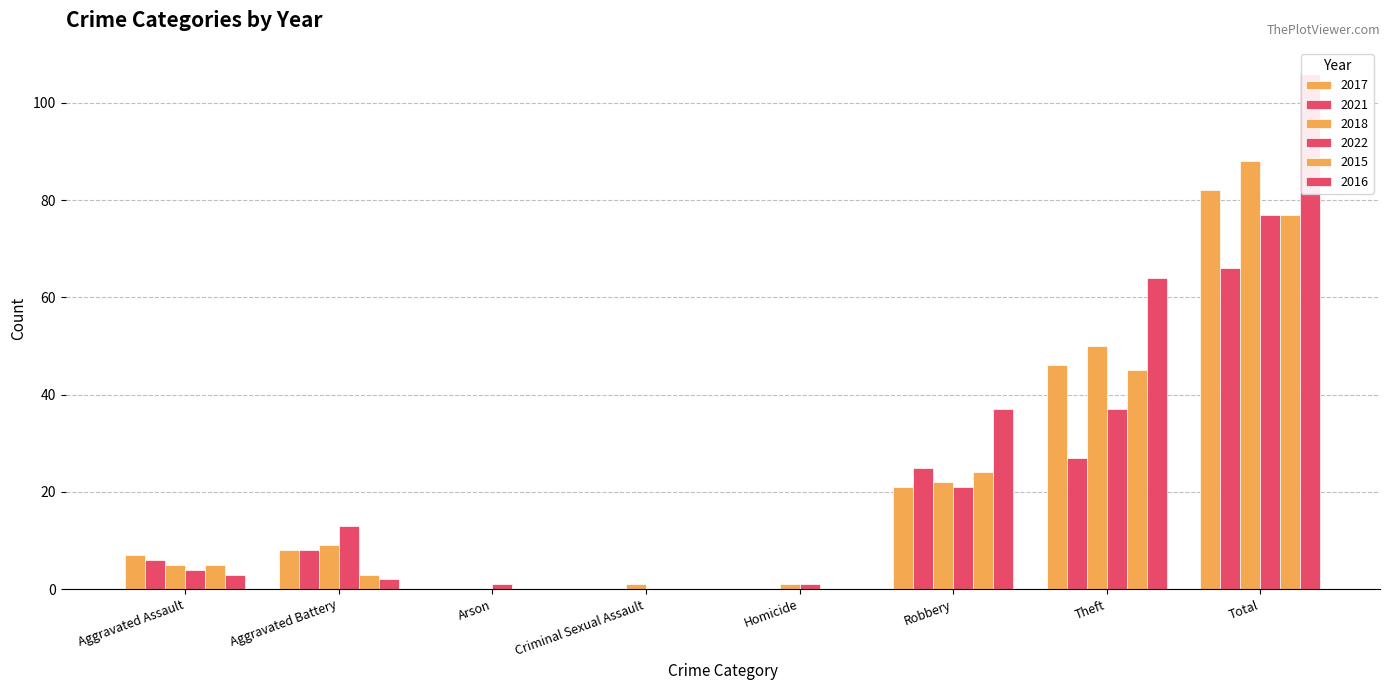

How many categories are shown in the chart?

8